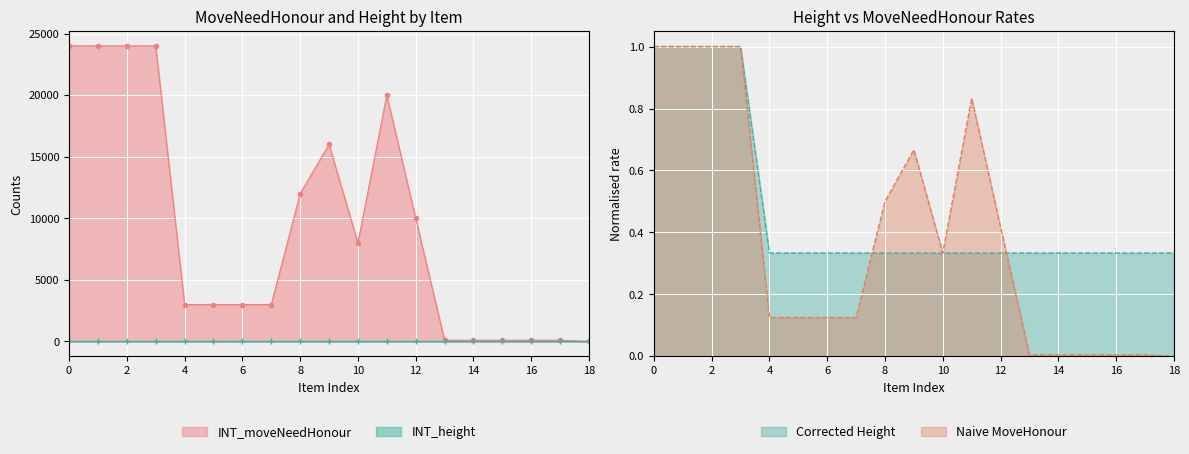

The value of INT_moveNeedHonour at 8 is 8380. True or false?

False